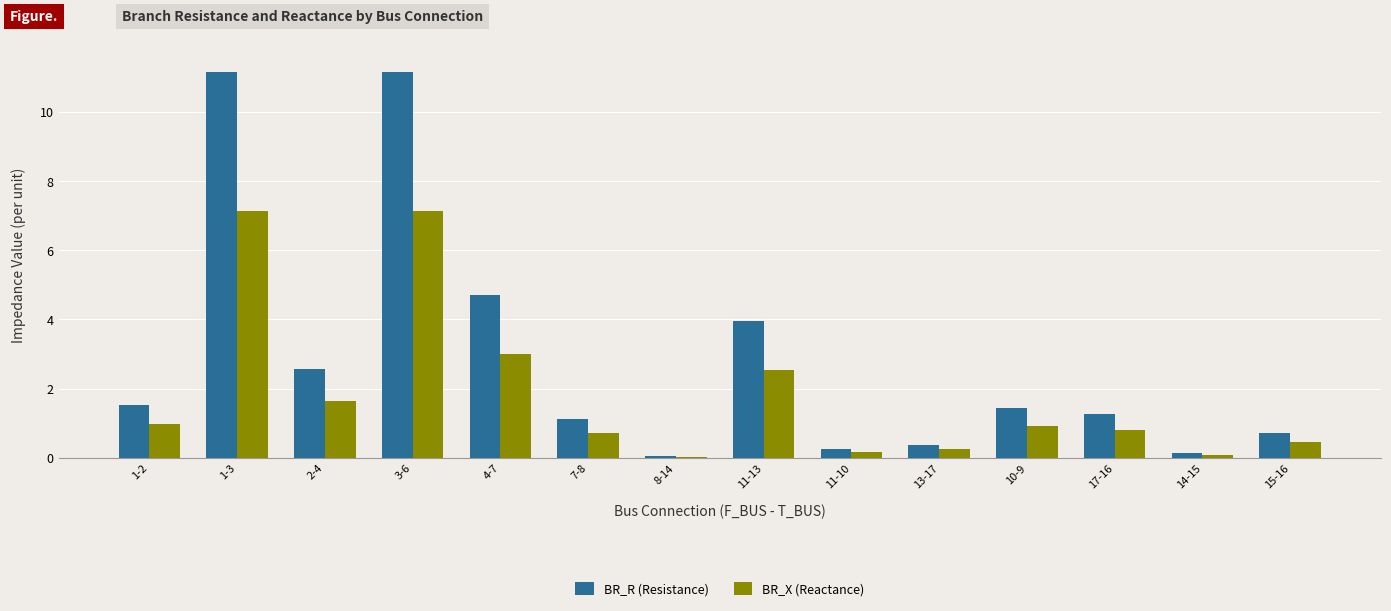

What is the total value across all series at 1-2?

2.5